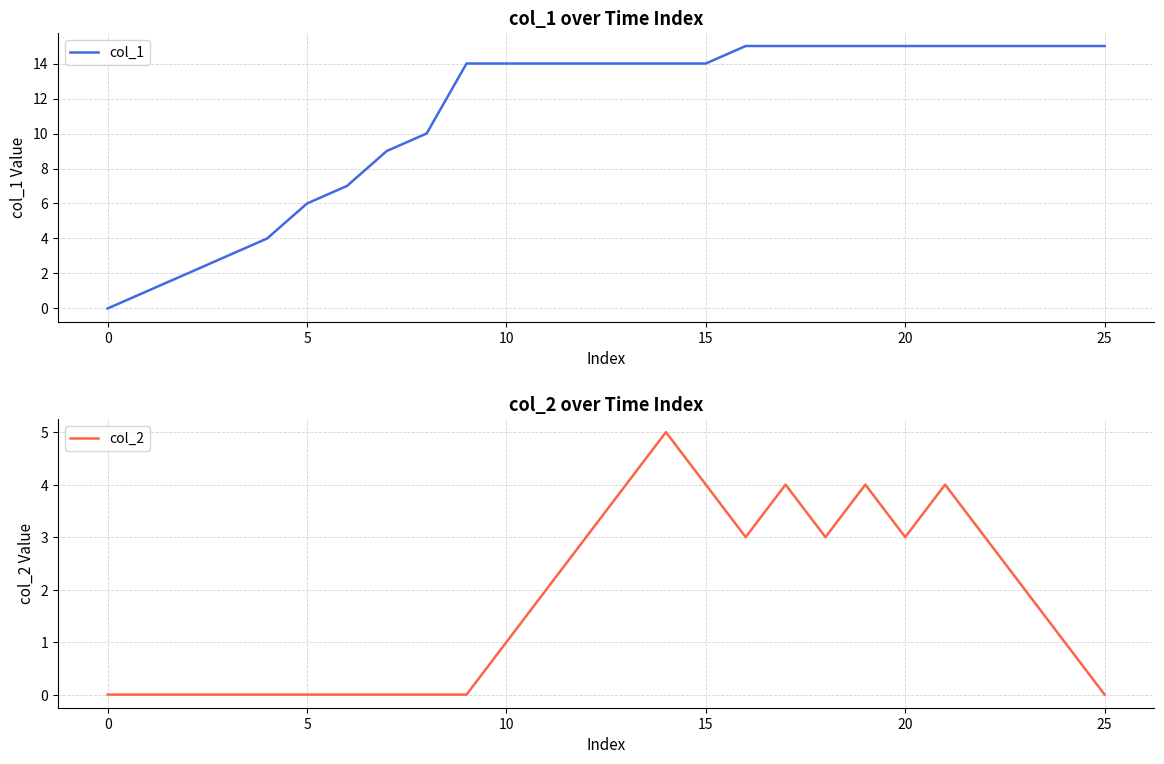

The value of col_1 at 0 is 0. True or false?

True